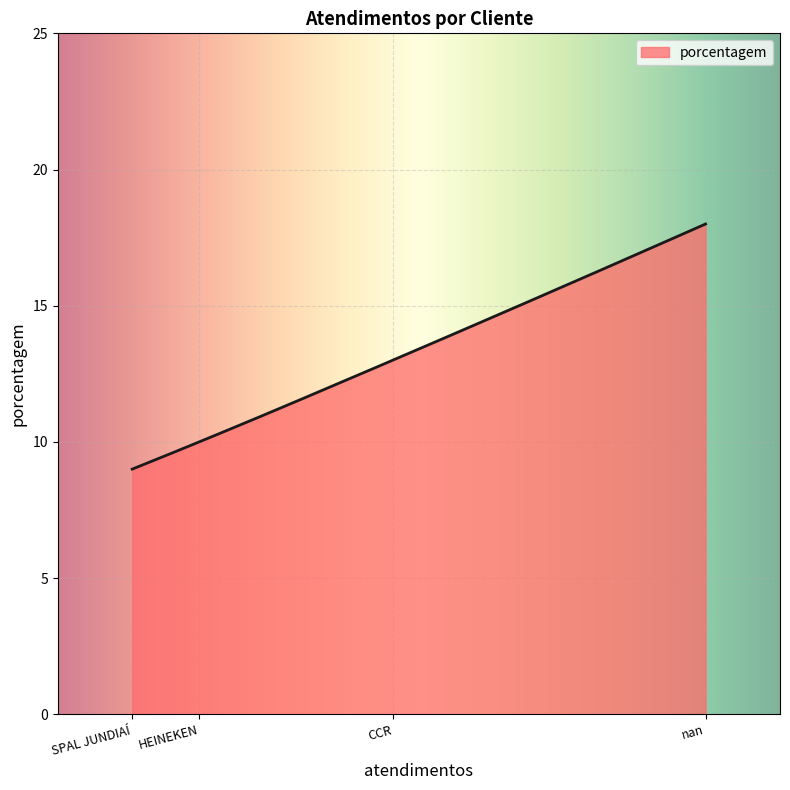

What is the maximum value shown in the chart?

18.0